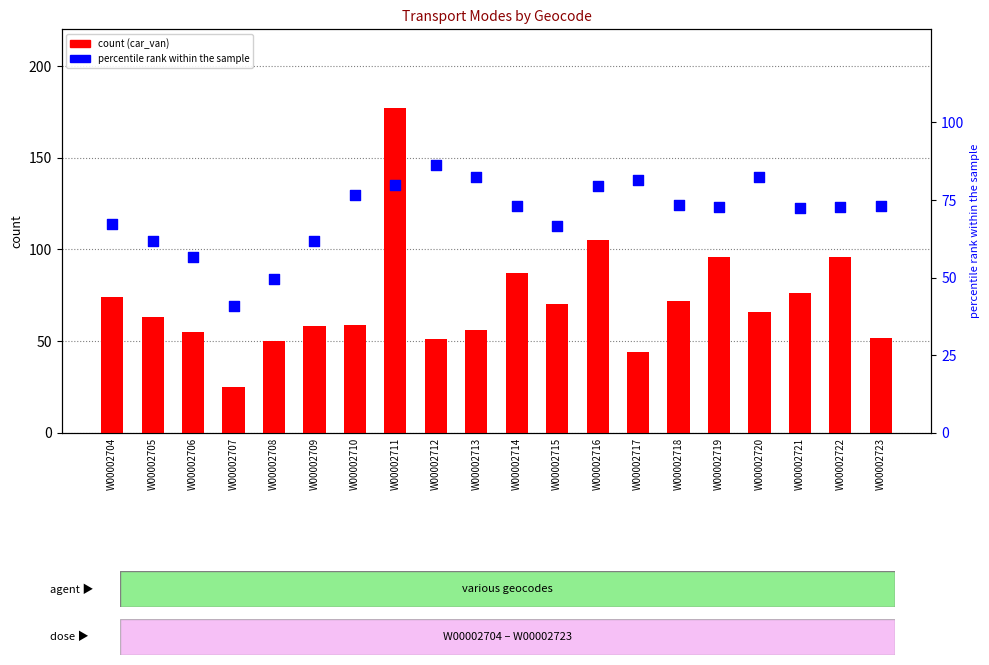

Which series reaches the minimum Y coordinate?

car_van